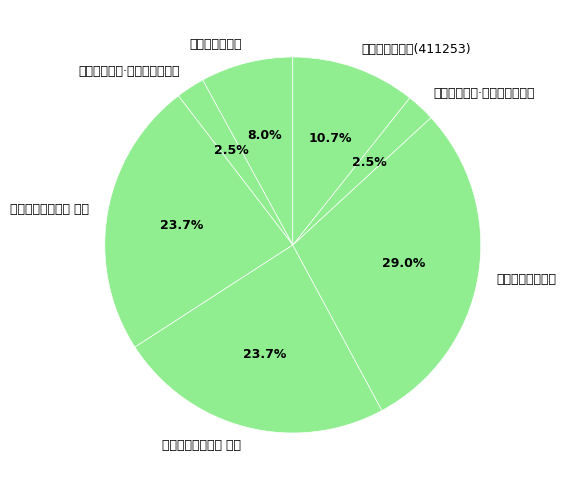

To the nearest percent, what percentage of the pie is 雨後晚步郡圃·风勒归云带雨回?

2%